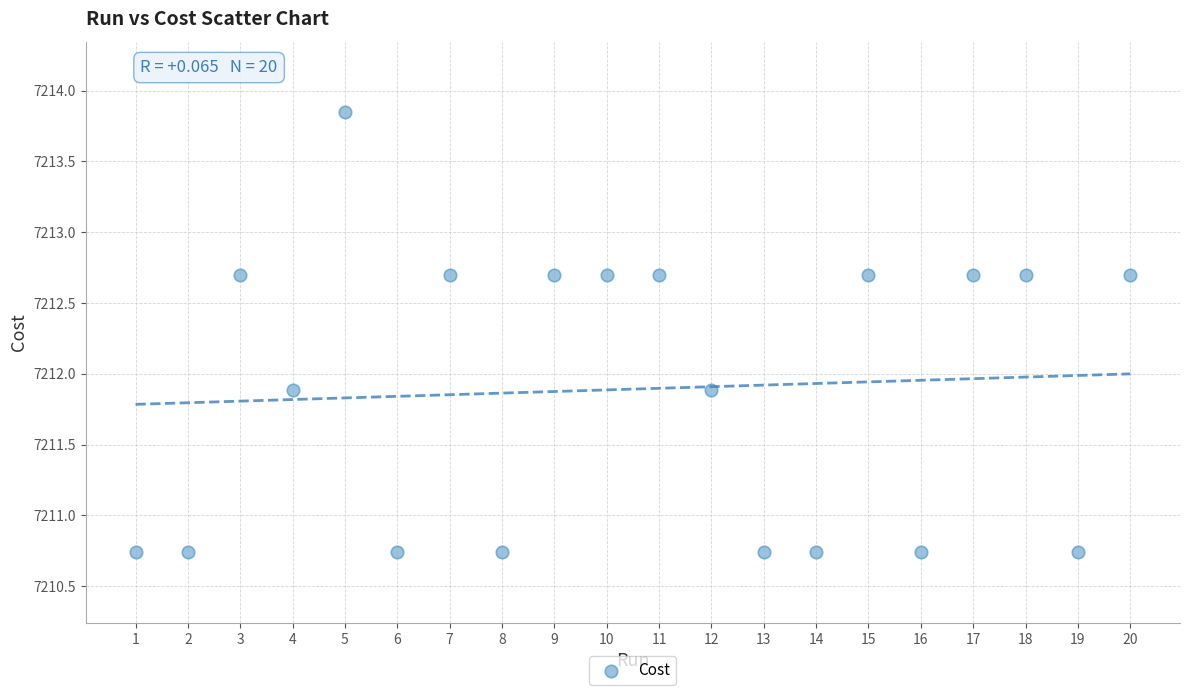

What is the range of Y values (max minus min)?

3.1